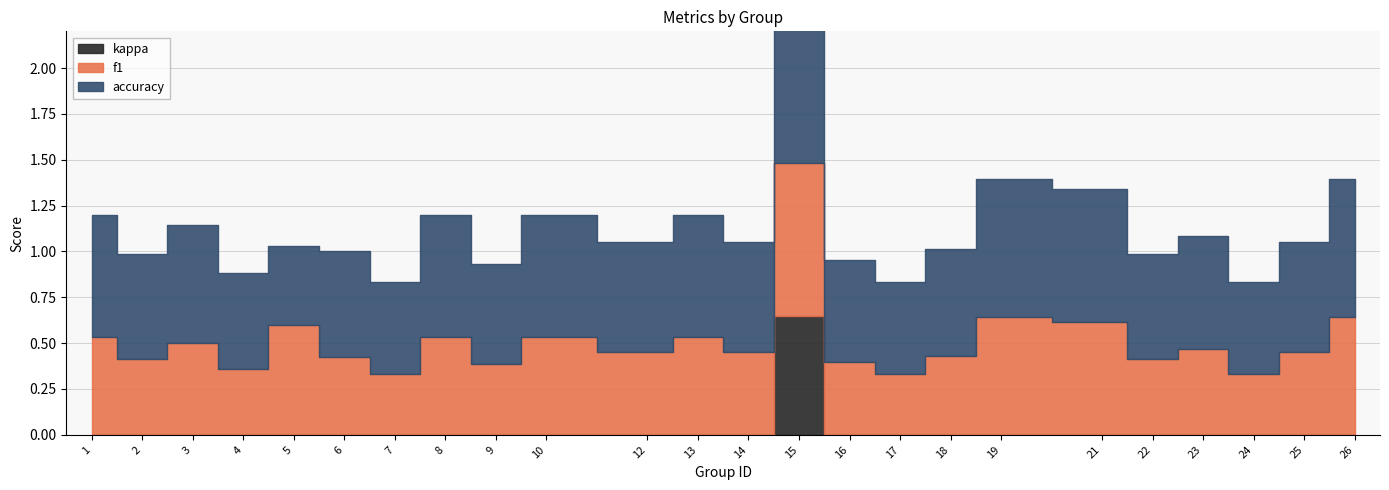

Rank the categories by kappa value from highest to lowest.

15, 1, 2, 3, 4, 5, 6, 7, 8, 9, 10, 12, 13, 14, 16, 17, 18, 19, 21, 22, 23, 24, 25, 26